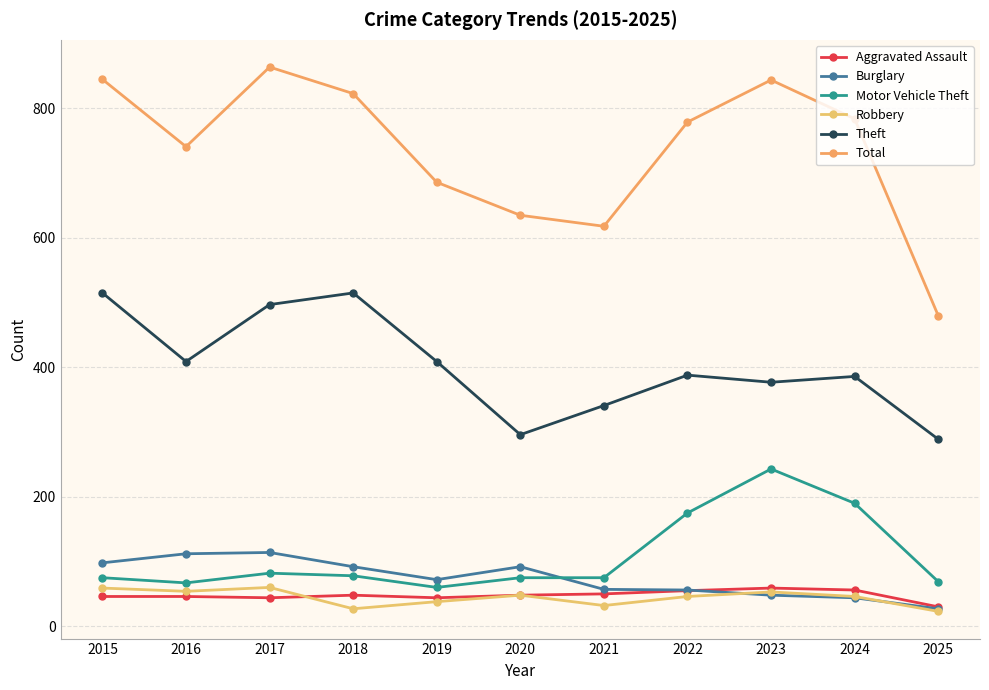

How many series are shown in this chart?

6